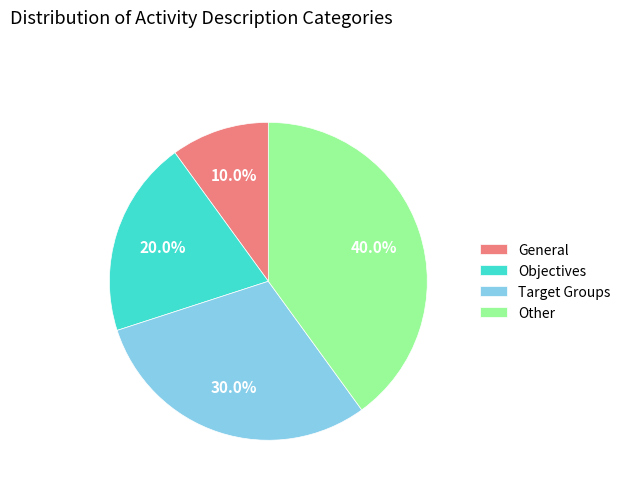

What is the ratio of the value at Other to the value at General?

4.0